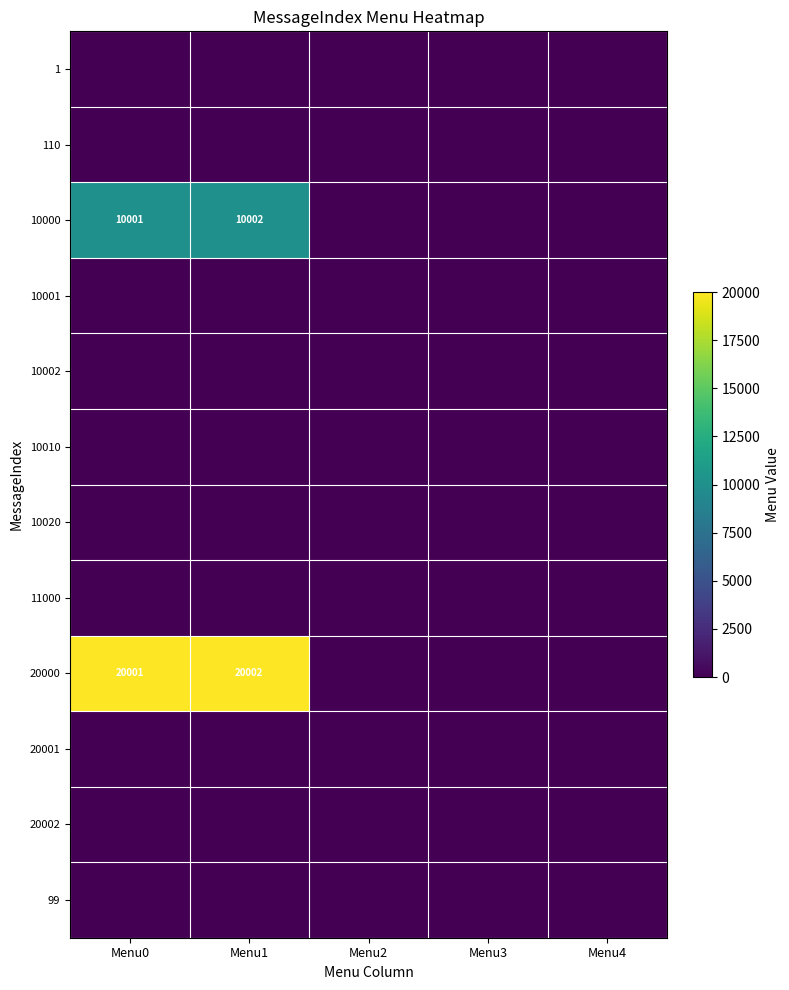

How many data points does each series have?

5